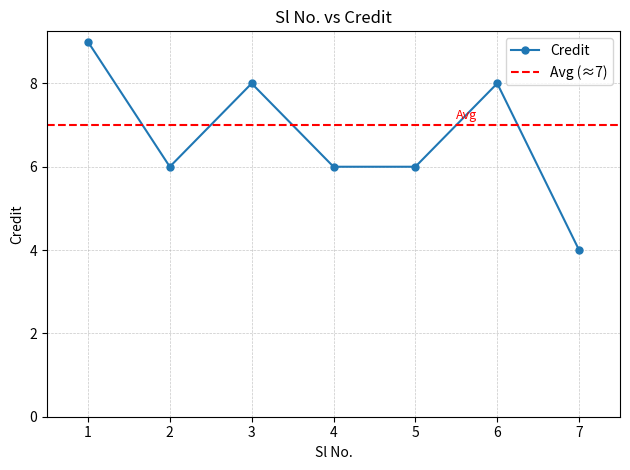

What is the minimum value shown in the chart?

4